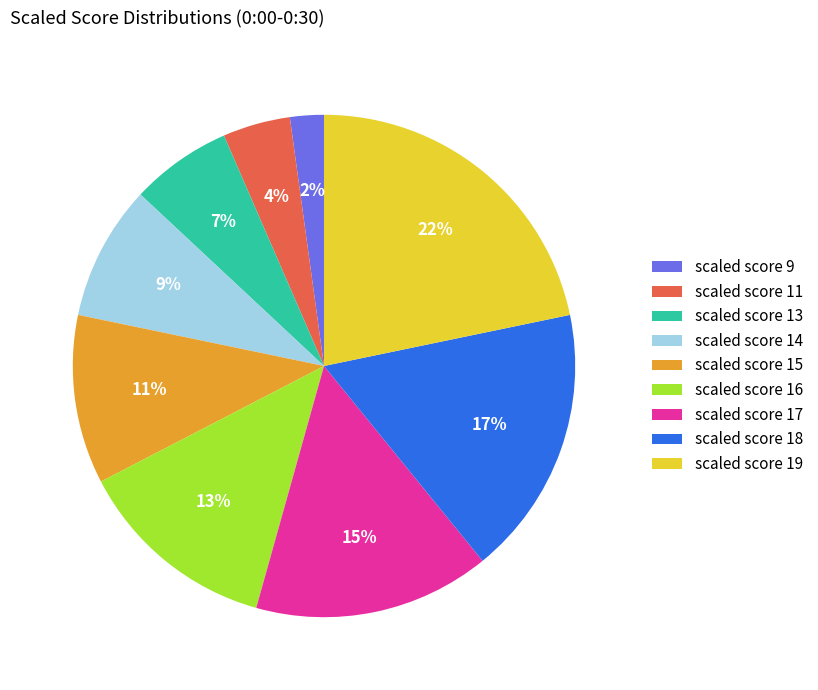

What percentage is the scaled score 18 slice, to the nearest percent?

17%